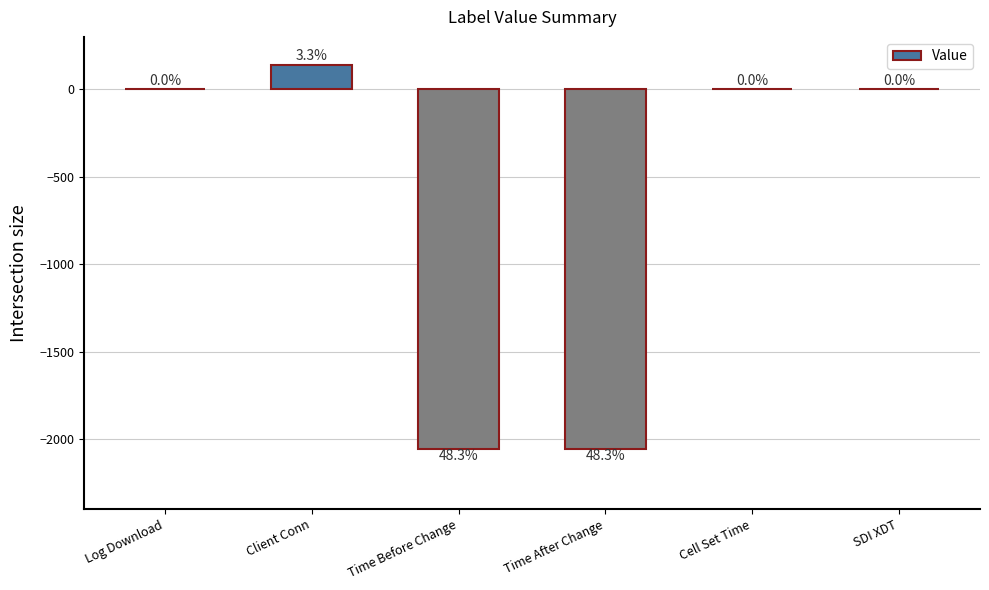

What is the average value?

-663